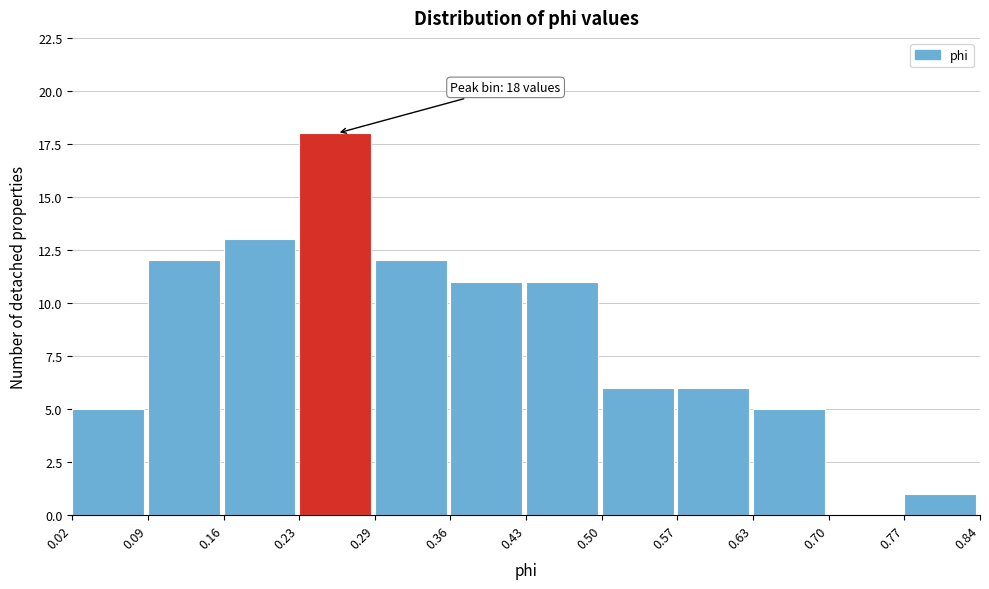

Over which range of the x-axis is the bar tallest?

0.23 to 0.29